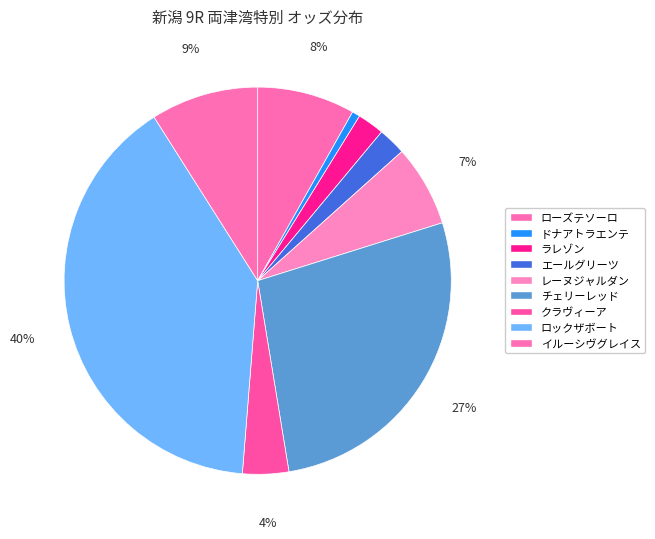

To the nearest percent, what is the difference between the ロックザボート and エールグリーツ slice percentages?

37%